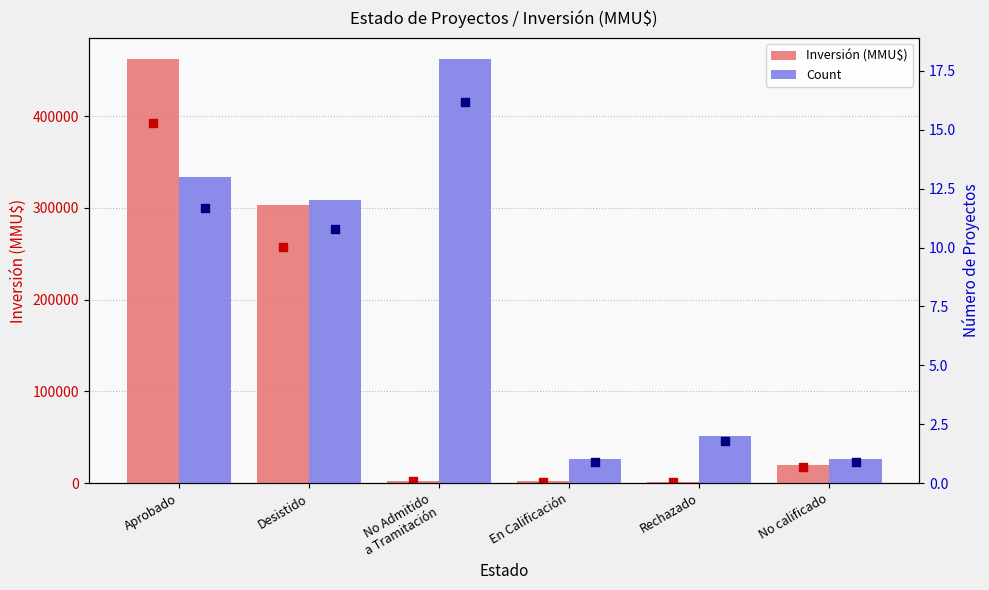

Which series reaches the maximum Y coordinate?

Inversión (MMU$)